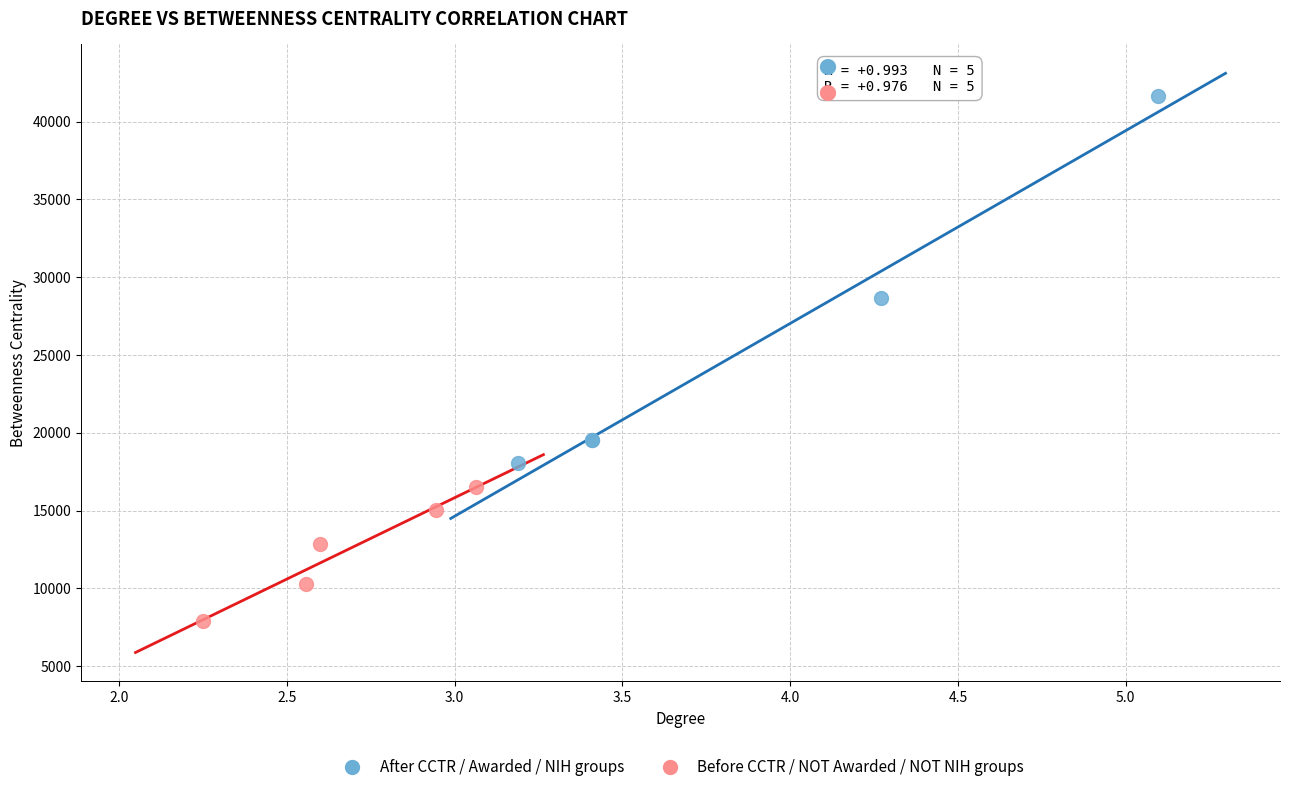

Which series has the widest spread of Y values?

After CCTR / Awarded / NIH groups